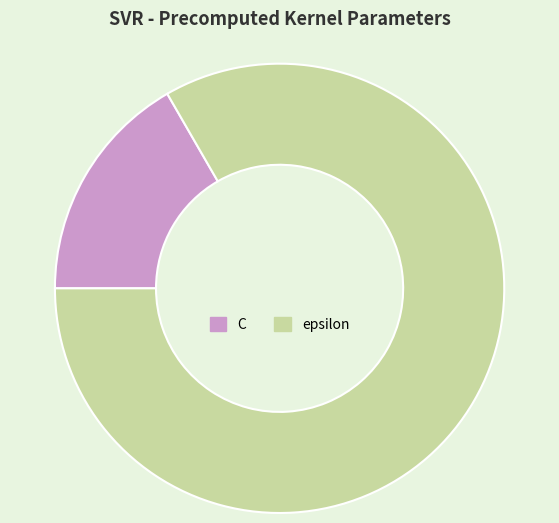

Does epsilon represent more than half of the total?

Yes